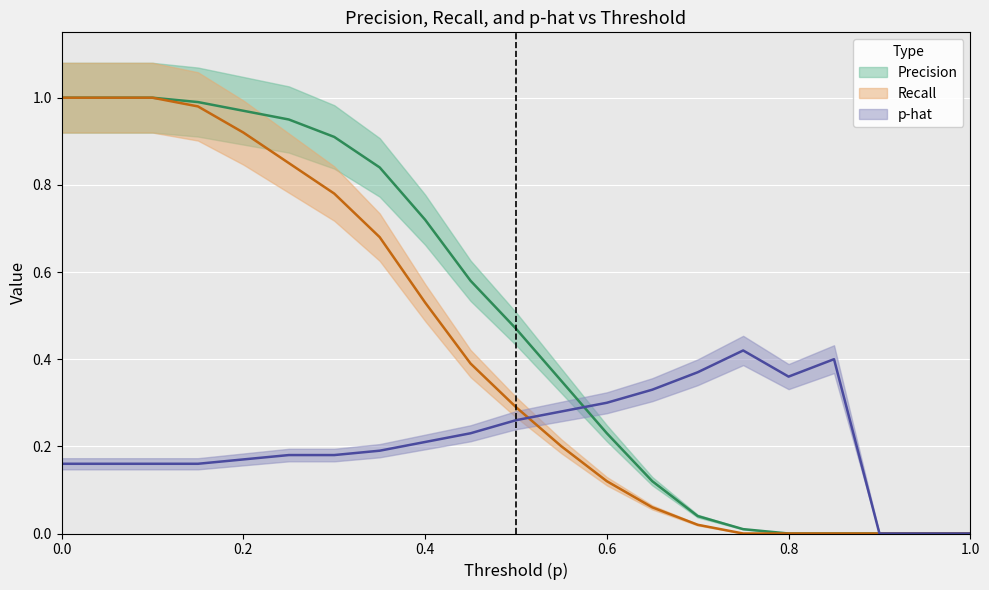

Is it true that Rec. equals 0.8 at 0.4?

False